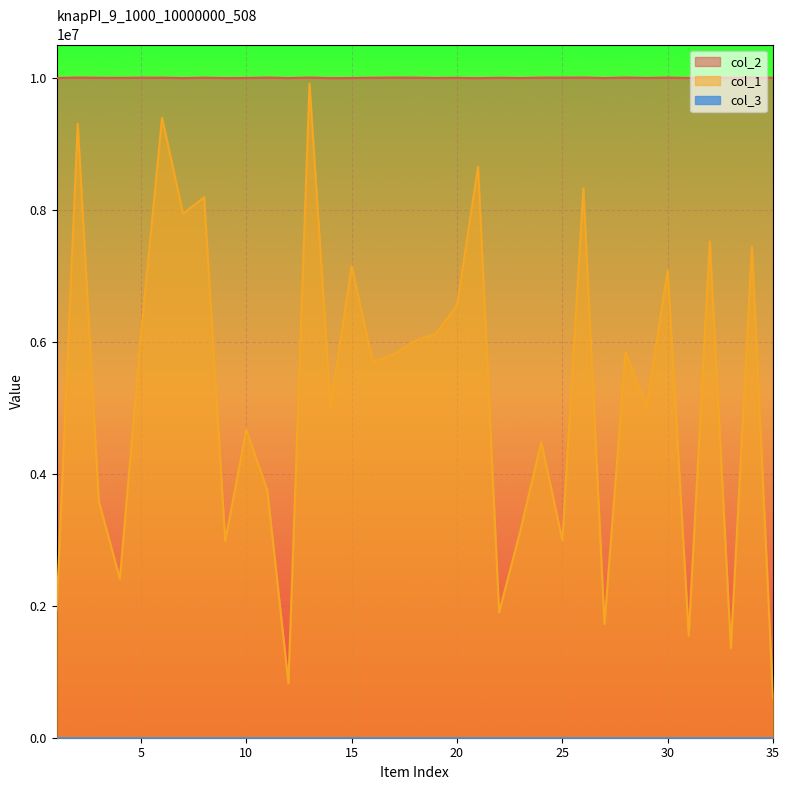

Where is the first local maximum for col_2?

2